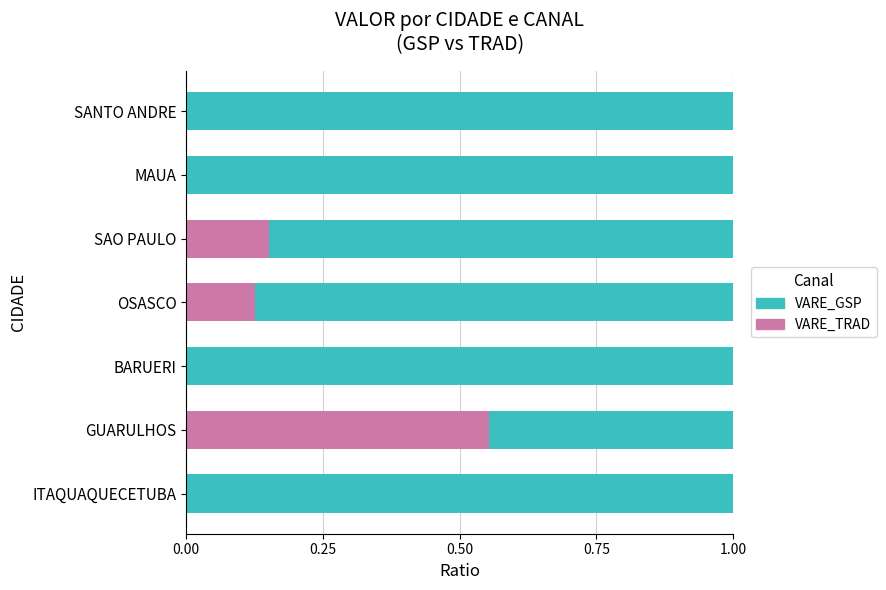

What is the total value across all series at OSASCO?

1.0